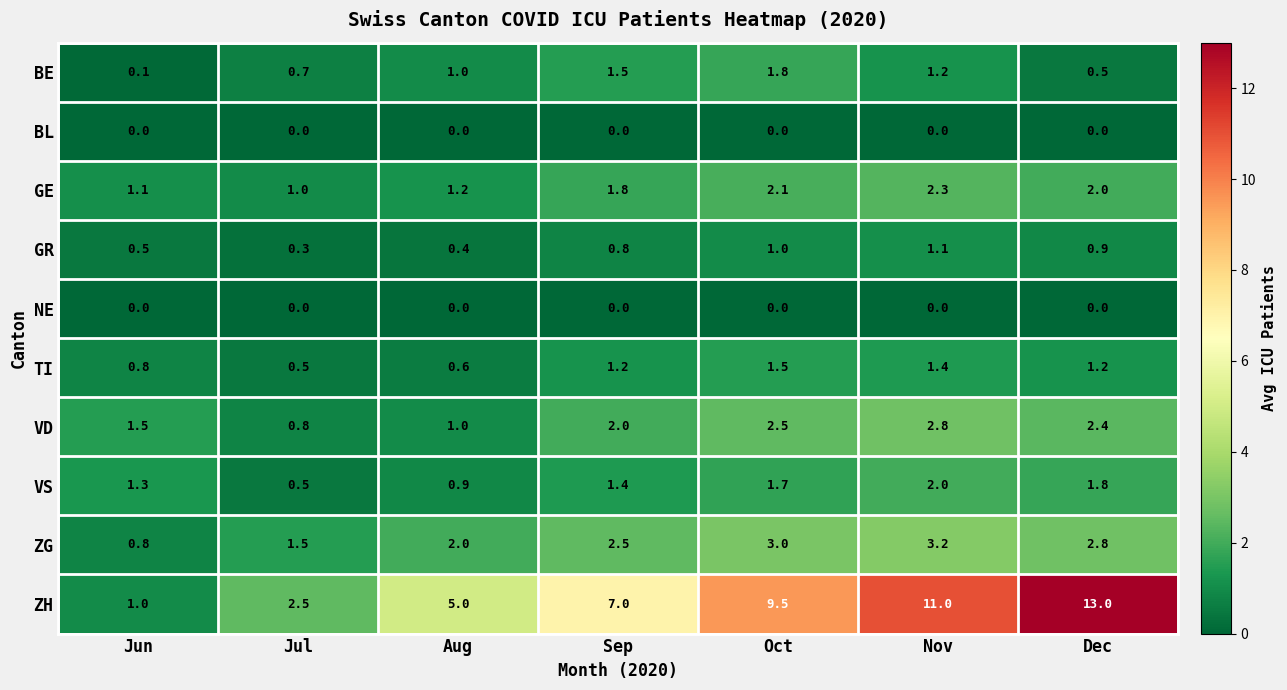

What is the total value across all series at Oct?

23.1